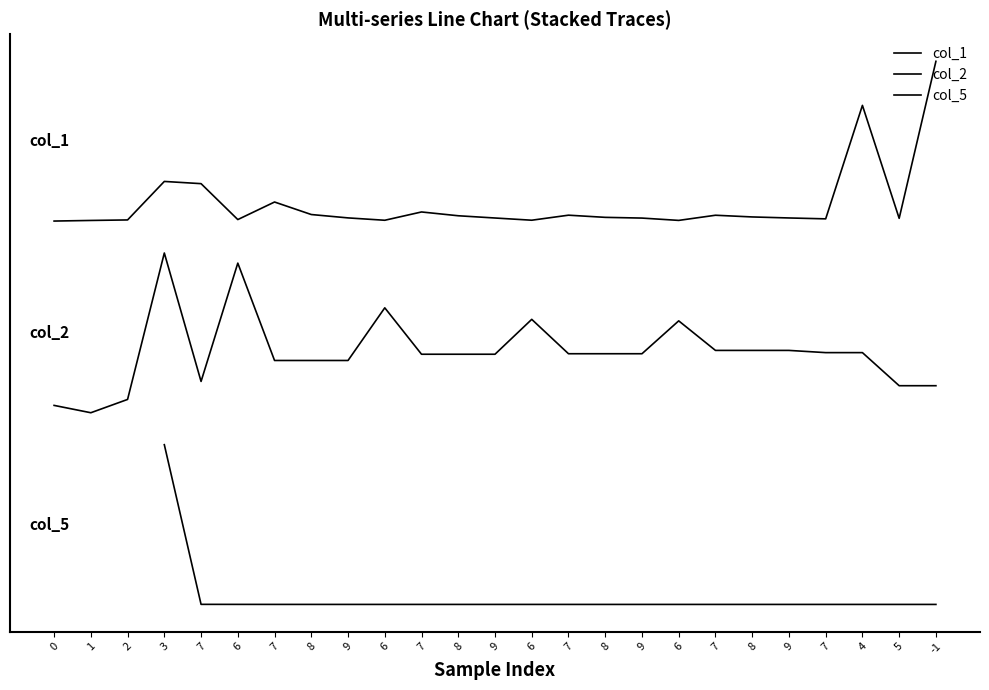

What is the sum of all col_2 values?

39.5